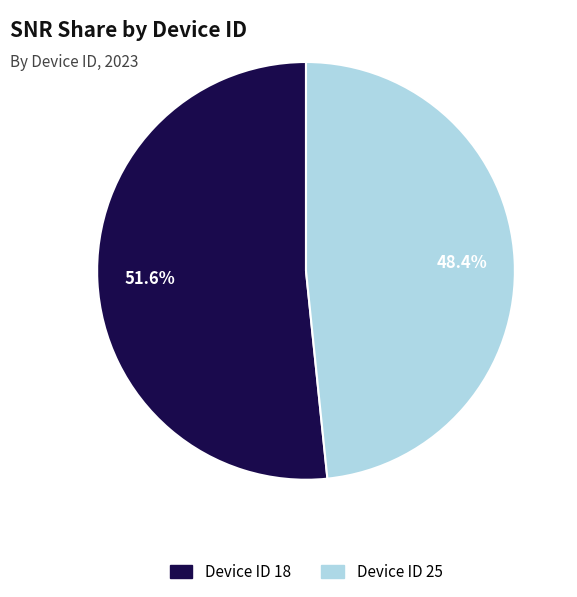

Is there any slice that represents more than half of the pie?

Yes